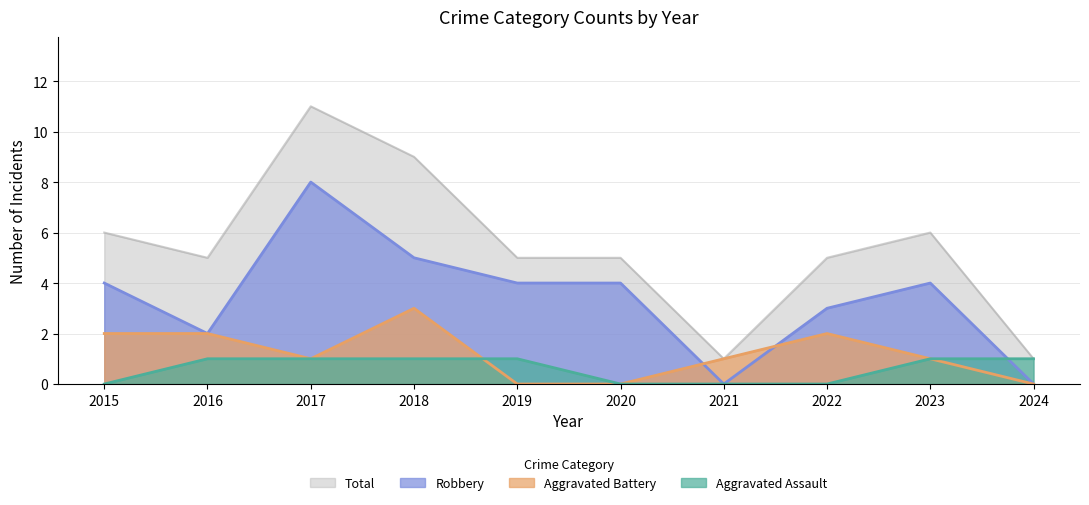

Is it true that Total equals 7 at 2022?

False